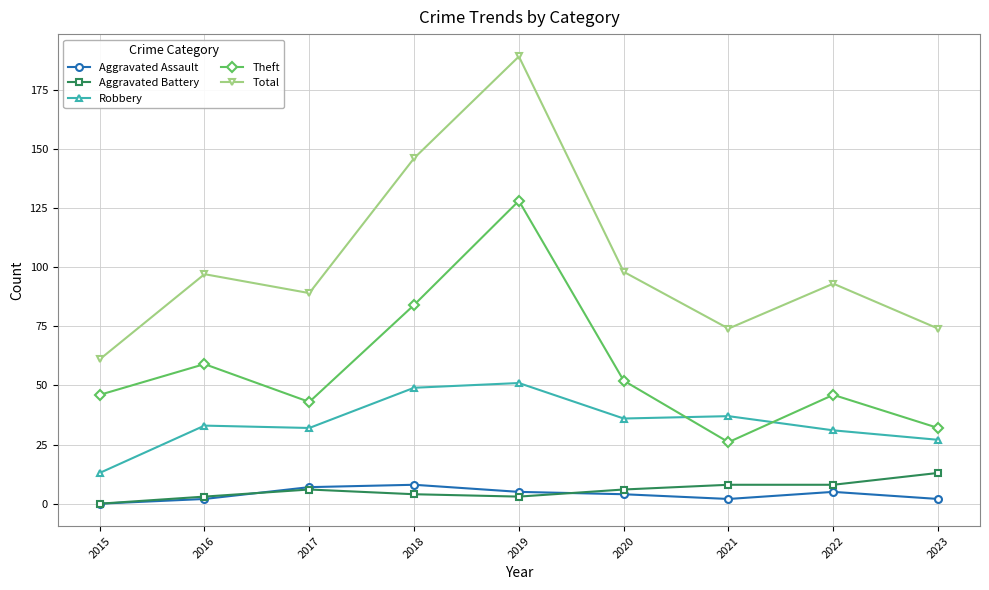

How many positive values does the Aggravated Assault series have?

8